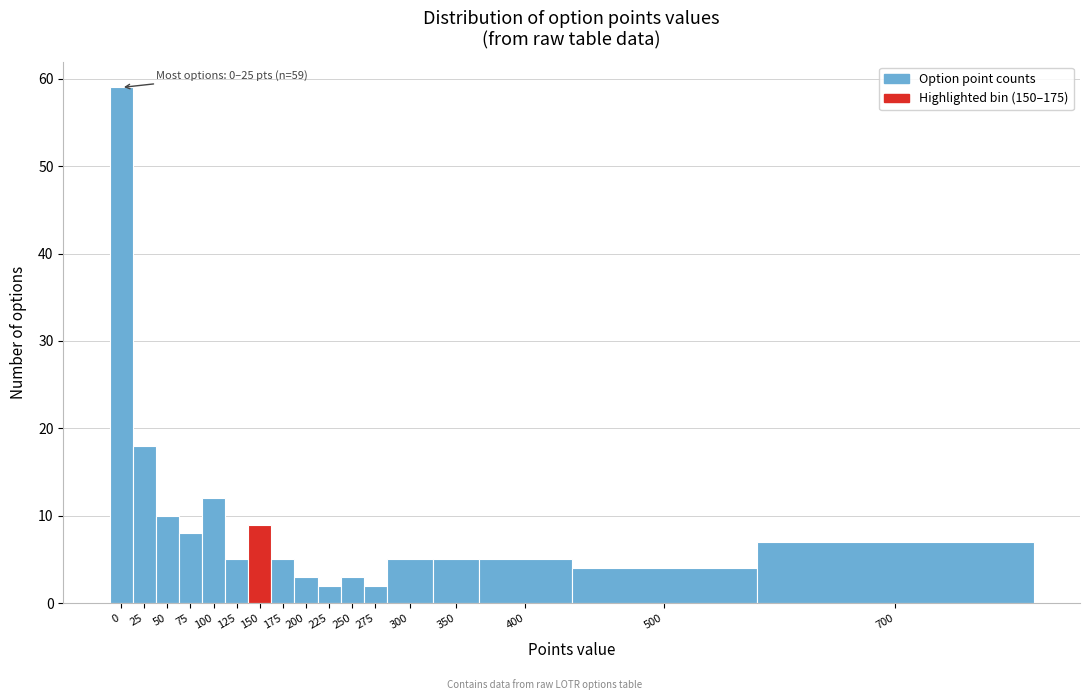

Reading left to right, extract all data points from this chart.

59	18	10	8	12	5	9	5	3	2	3	2	5	5	5	4	7